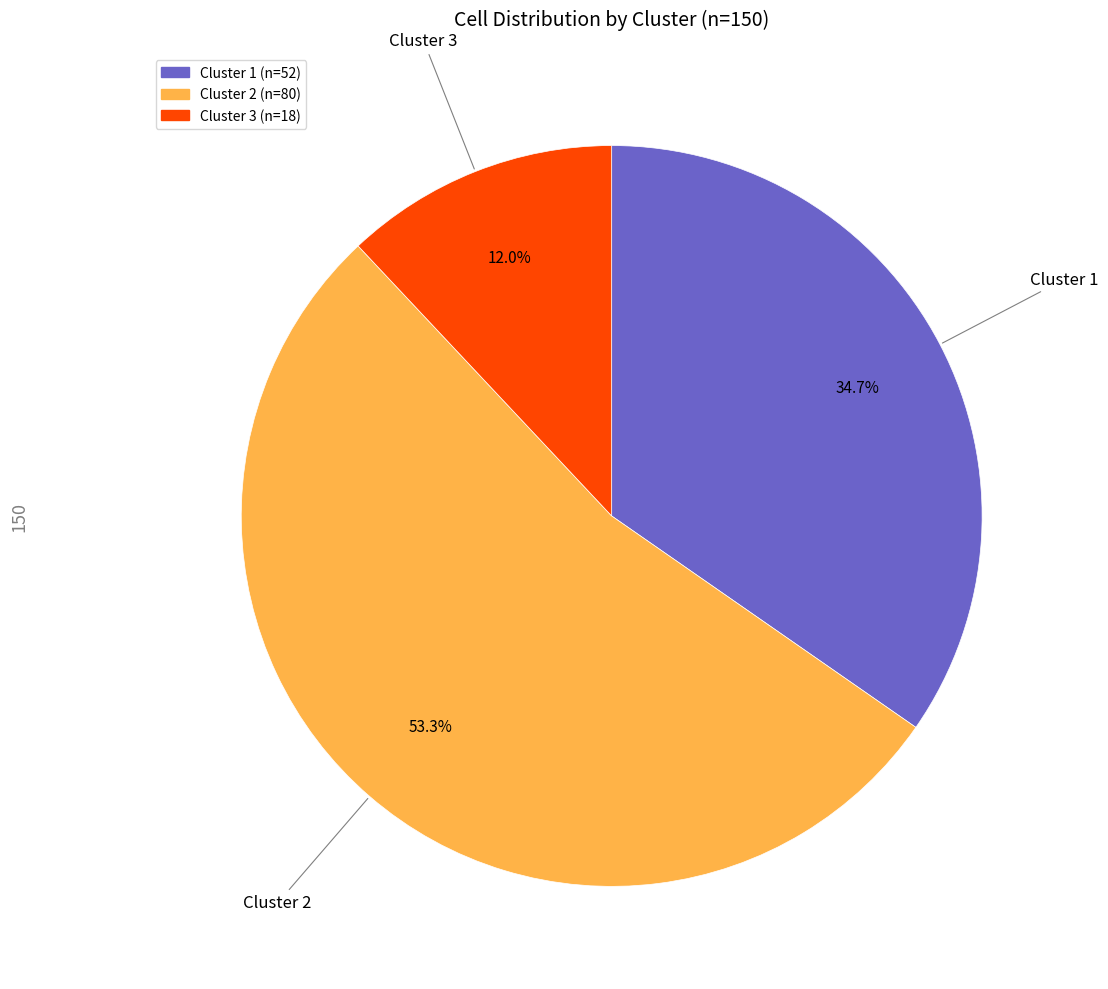

Which has a higher value, Cluster 2 or Cluster 3?

Cluster 2